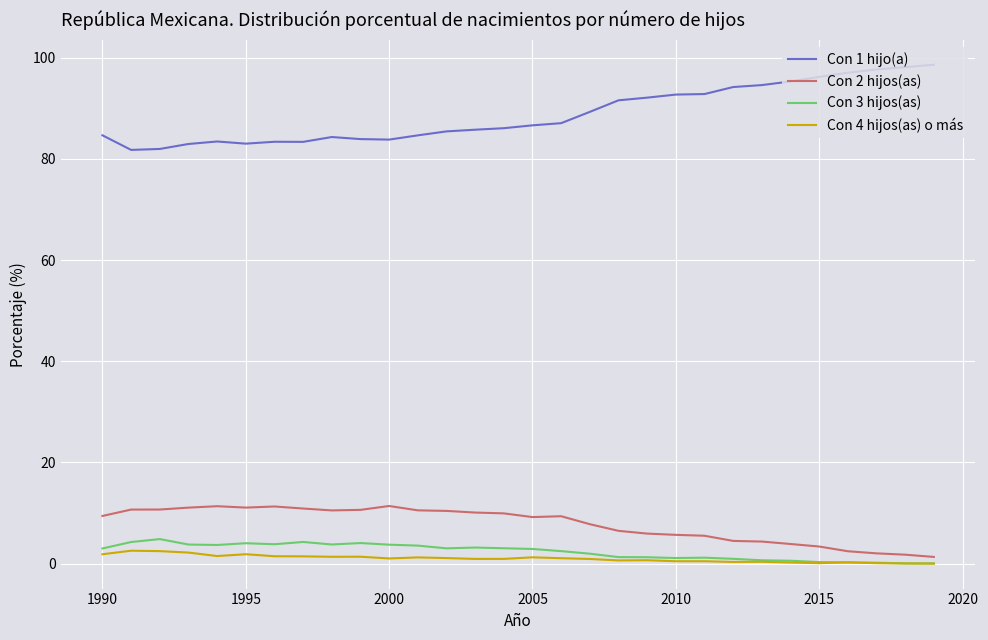

Which series has the largest total across all categories?

Con 1 hijo(a)